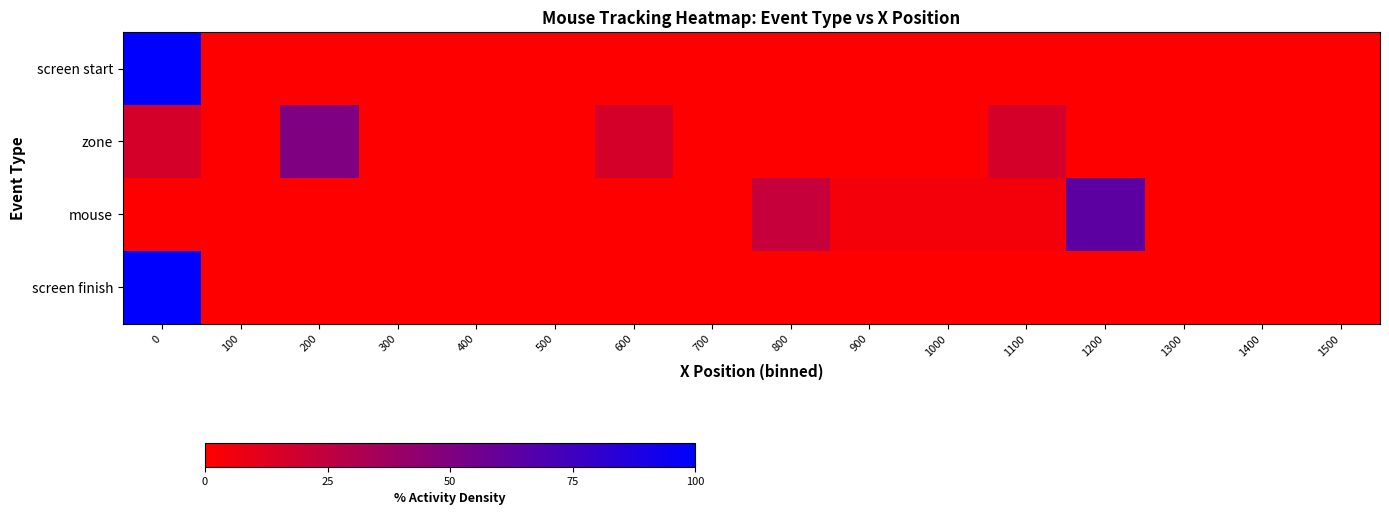

Reading right to left, what are all the values shown in this chart?

row_0: 1500=0.0	1400=0.0	1300=0.0	1200=0.0	1100=0.0	1000=0.0	900=0.0	800=0.0	700=0.0	600=0.0	500=0.0	400=0.0	300=0.0	200=0.0	100=0.0	0=100.0
row_1: 1500=0.0	1400=0.0	1300=0.0	1200=0.0	1100=16.7	1000=0.0	900=0.0	800=0.0	700=0.0	600=16.7	500=0.0	400=0.0	300=0.0	200=50.0	100=0.0	0=16.7
row_2: 1500=0.0	1400=0.0	1300=0.0	1200=63.6	1100=4.5	1000=4.5	900=4.5	800=22.7	700=0.0	600=0.0	500=0.0	400=0.0	300=0.0	200=0.0	100=0.0	0=0.0
row_3: 1500=0.0	1400=0.0	1300=0.0	1200=0.0	1100=0.0	1000=0.0	900=0.0	800=0.0	700=0.0	600=0.0	500=0.0	400=0.0	300=0.0	200=0.0	100=0.0	0=100.0